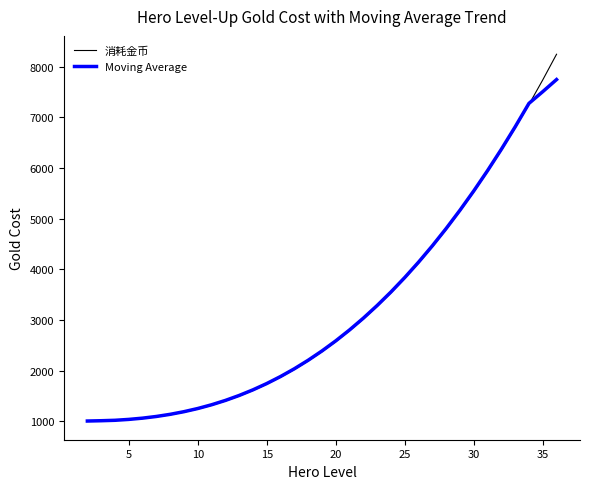

Rank the series by their maximum value, from highest to lowest.

消耗金币, Moving Average